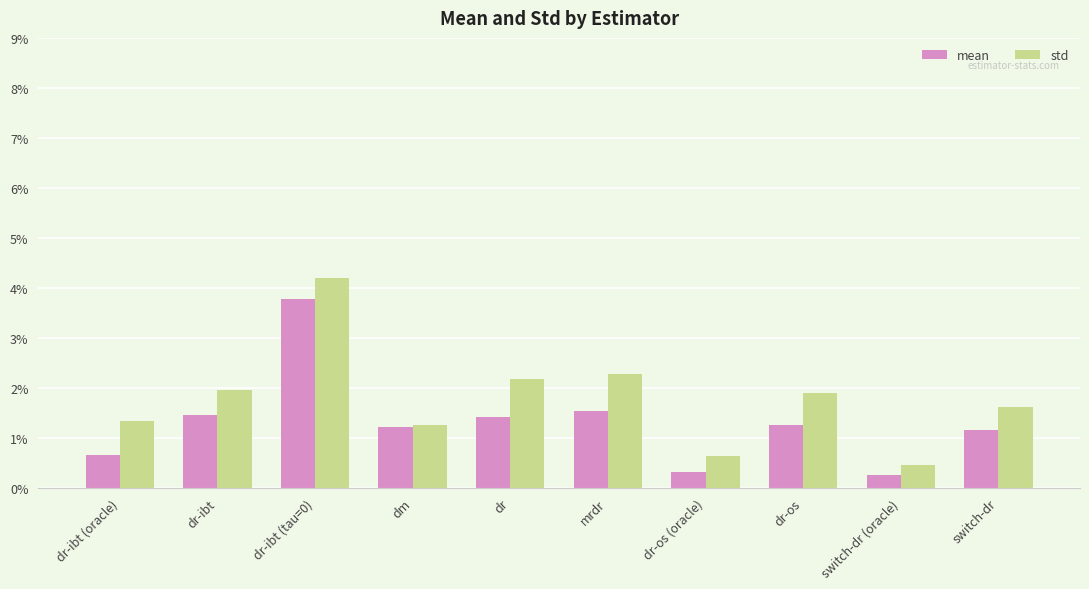

Rank the series at dr-os (oracle) from lowest to highest value.

mean, std